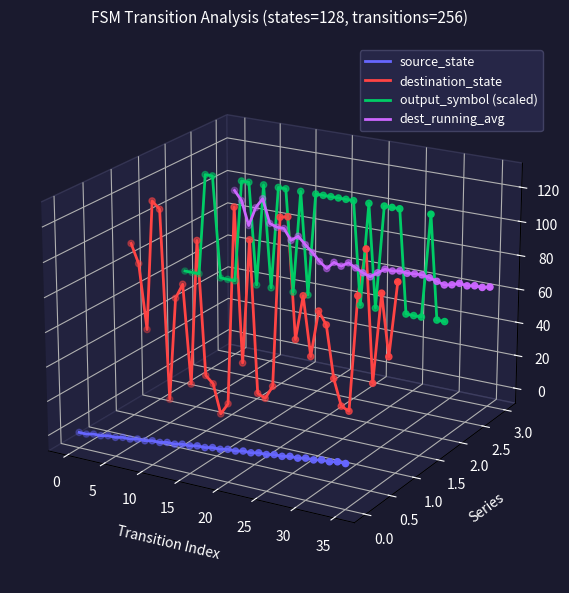

Which series reaches the minimum Y coordinate?

source_state